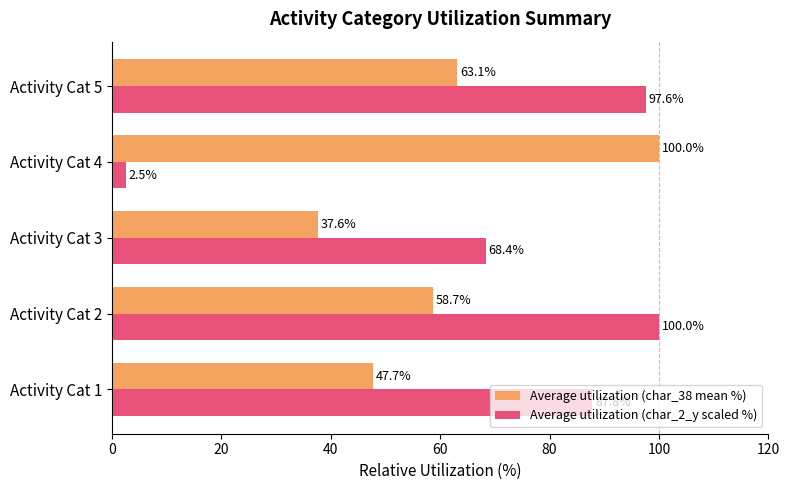

Where is Average utilization (char_2_y scaled %) nearest to the value 51?

Activity Cat 3